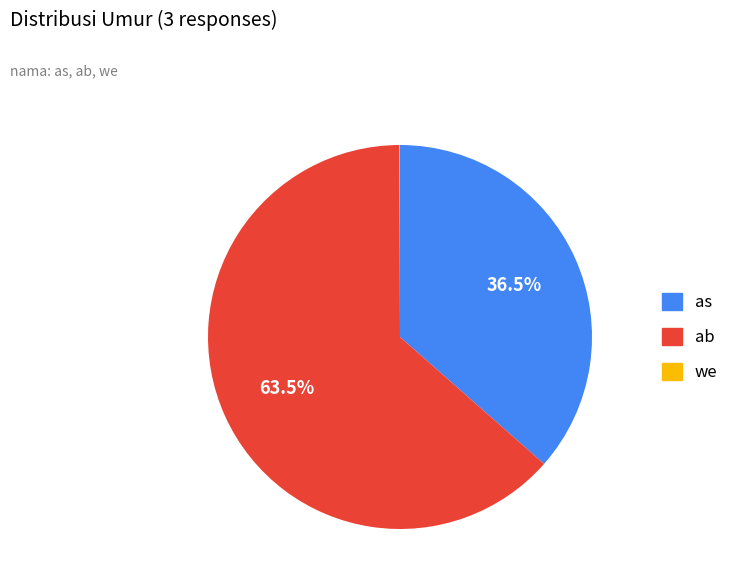

Which category has the biggest portion of the pie?

ab